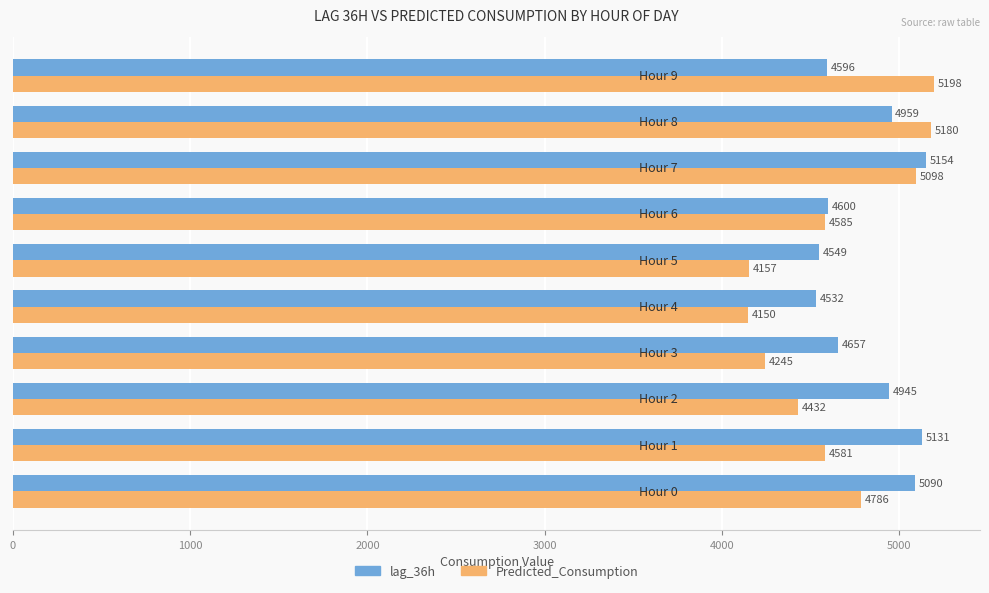

Rank the series by their average value, from highest to lowest.

lag_36h, Predicted_Consumption